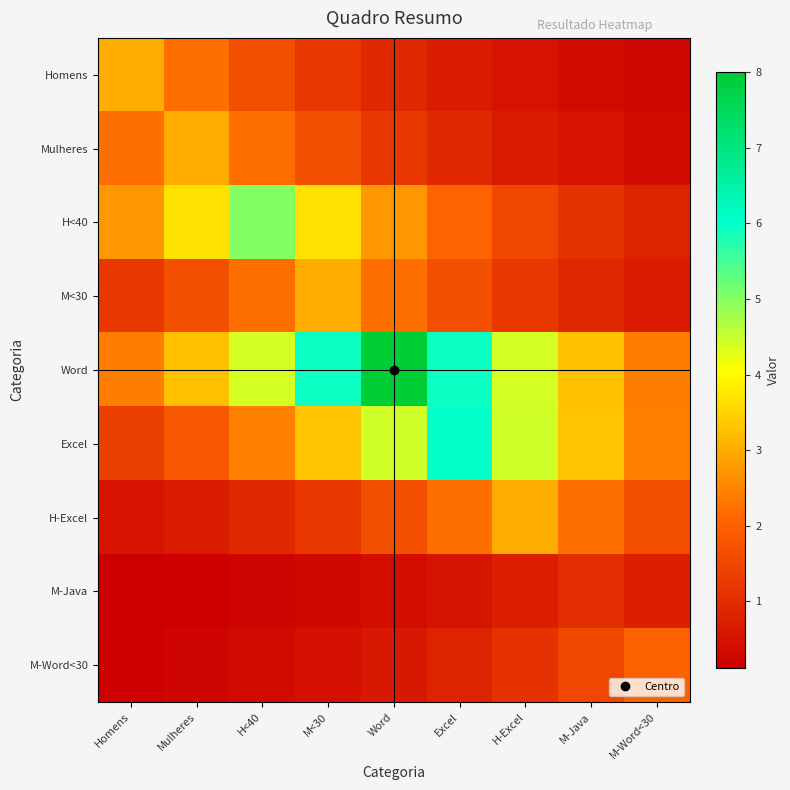

Which has a higher value, Homens or M-Word<30?

Homens